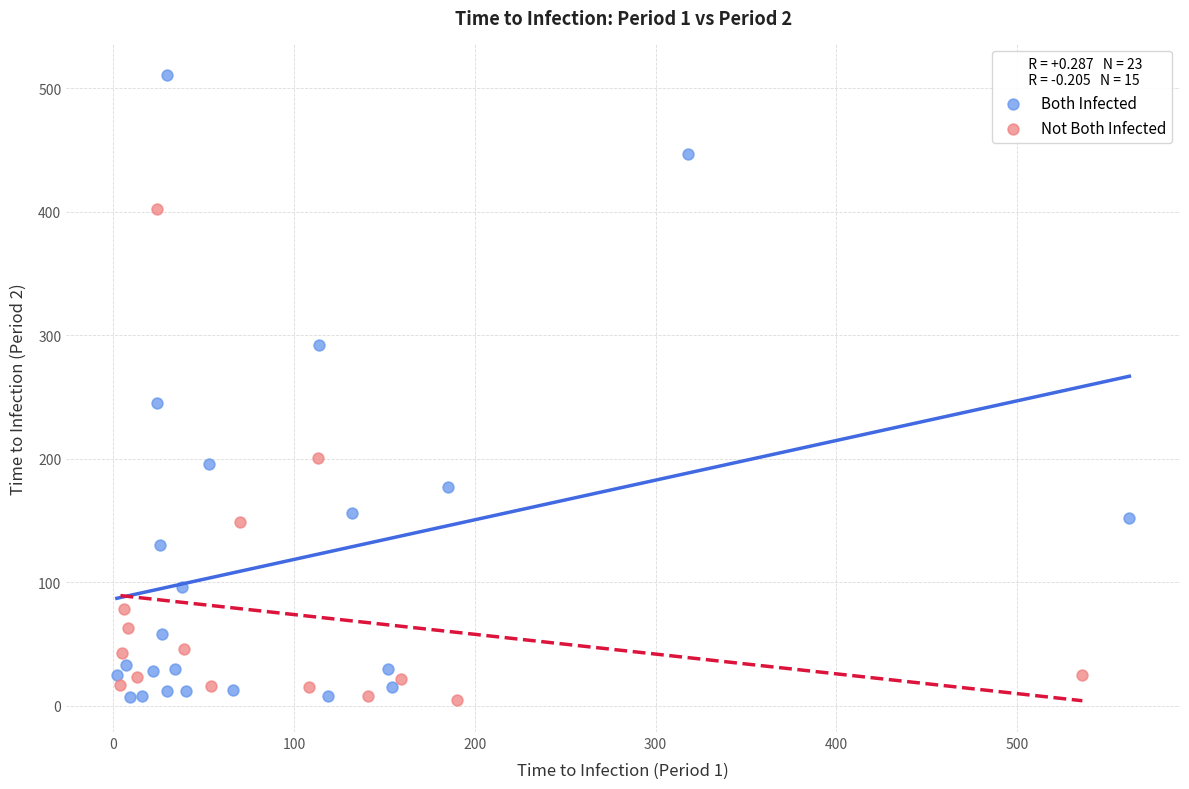

Which series reaches the maximum Y coordinate?

Both Infected